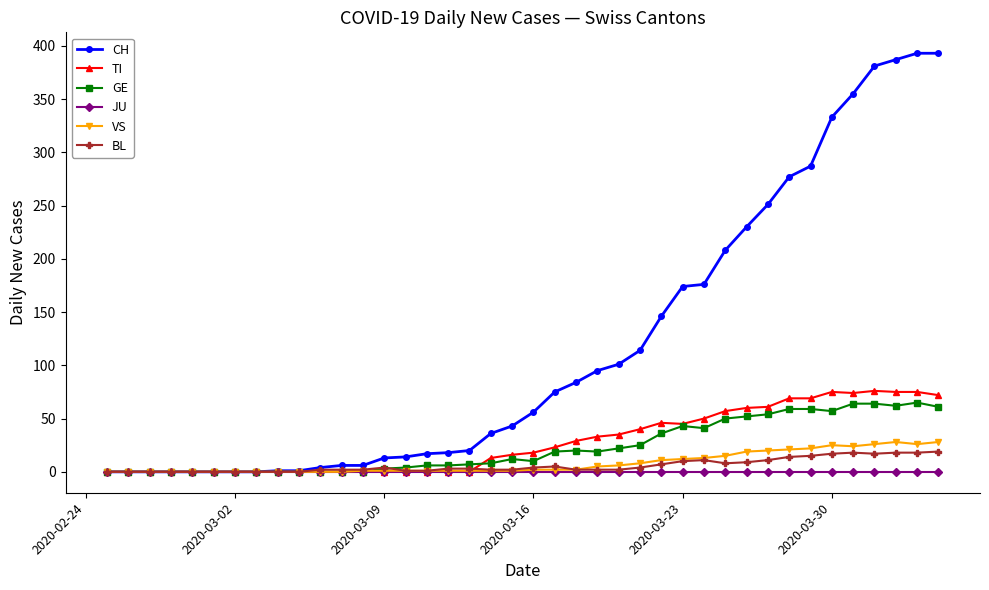

What is the value of the VS point at the 32nd from the left?

20